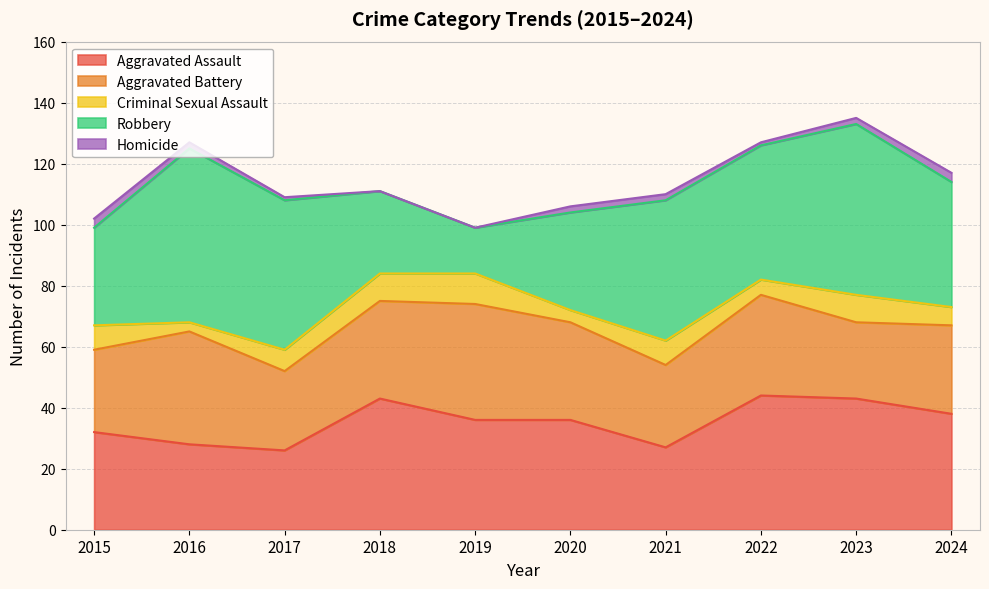

What is the difference between the highest and lowest values at 2024?

38